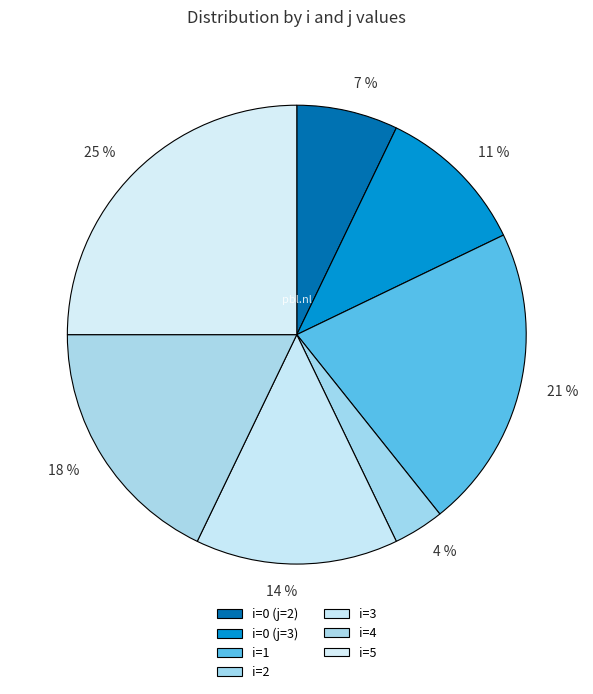

True or false: 14 % accounts for 14% of the total.

True